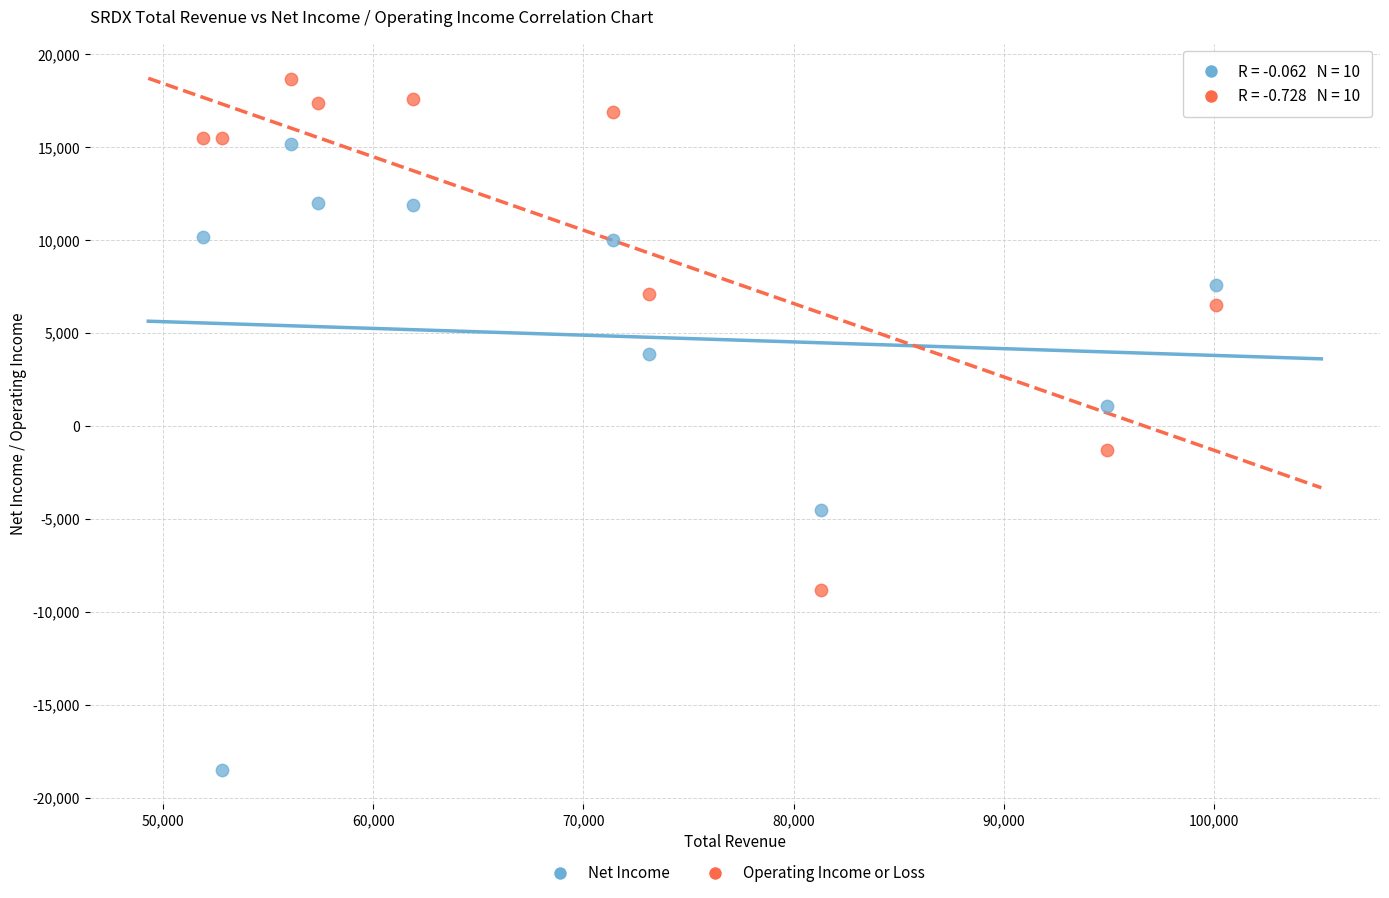

Which series contains the lowest Y value?

Net Income